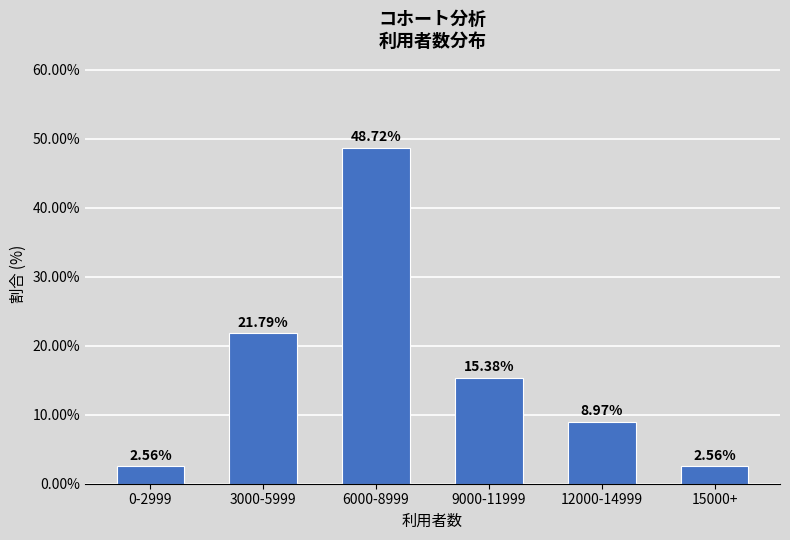

What is the sum of the values at 12000-14999 and 9000-11999?

24.4